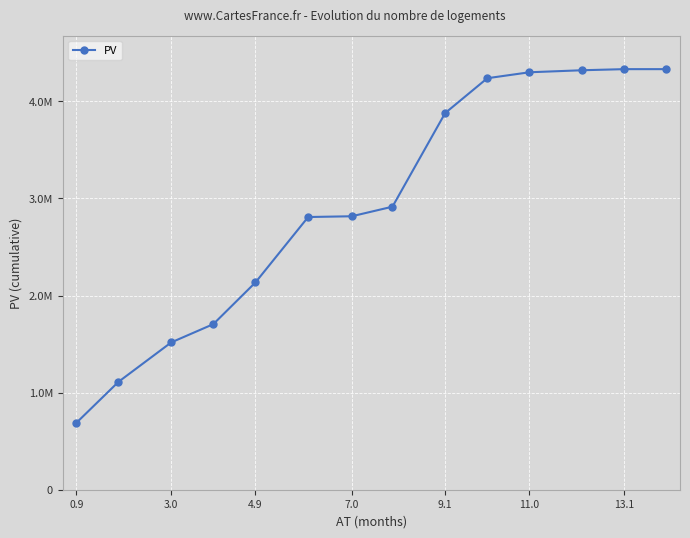

Is this an area chart (filled region under the line)?

No